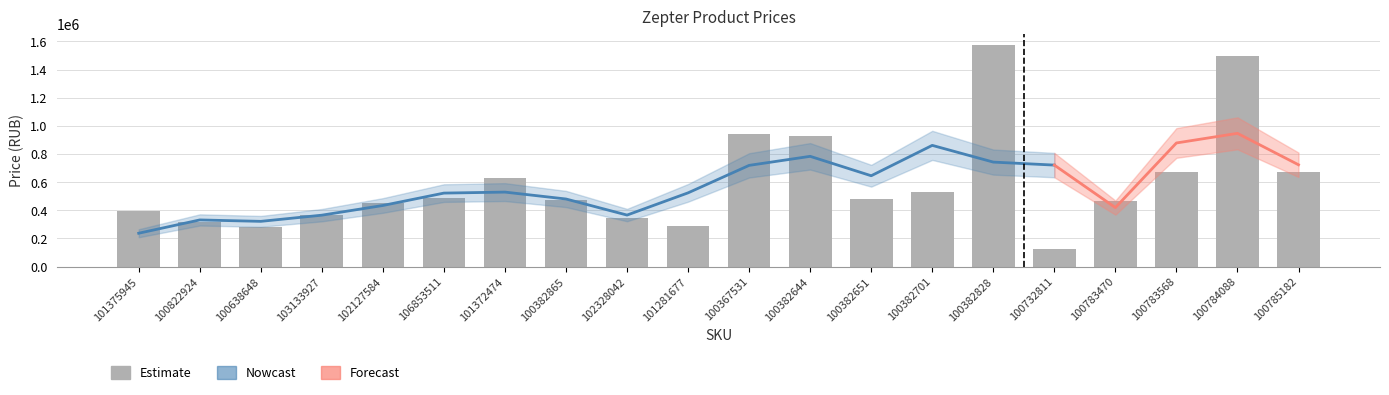

How many values exceed 478892?

9